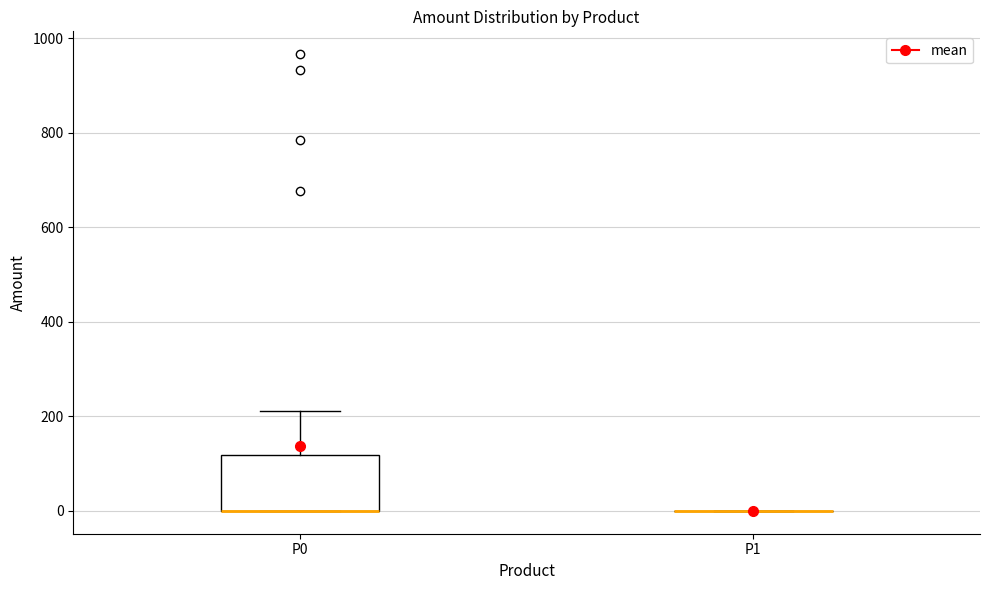

Reading left to right, read every box against the y-axis: the position of its median line, the range the box covers, and the ends of its whiskers. The values are not printed on the chart, so give them approximately, as read against the axis.

P0: median 0 (drawn on the box's lower edge), box 0 to 120, whiskers 0 to 220
P1: box collapsed to a line at 0, whiskers 0 to 0